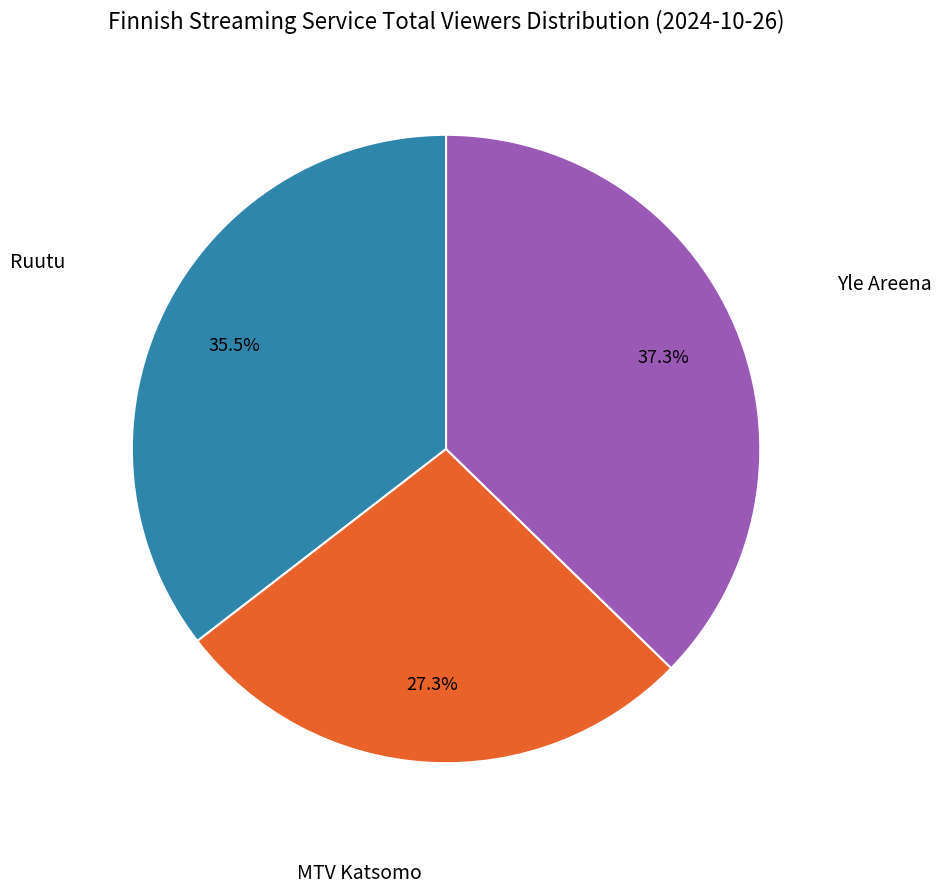

To the nearest percent, what is the difference between the largest and smallest slice percentages?

10%